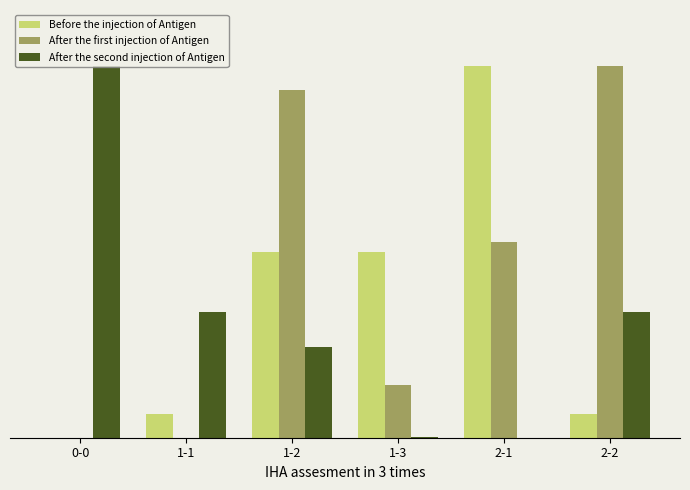

Where is Before the injection of Antigen nearest to the value 50?

1-2